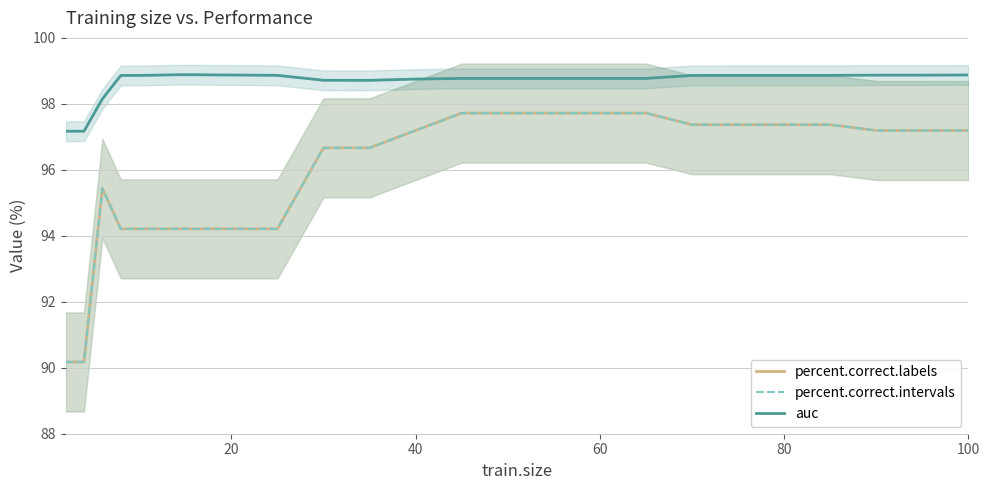

How many interior local peaks does the percent.correct.intervals series have?

1